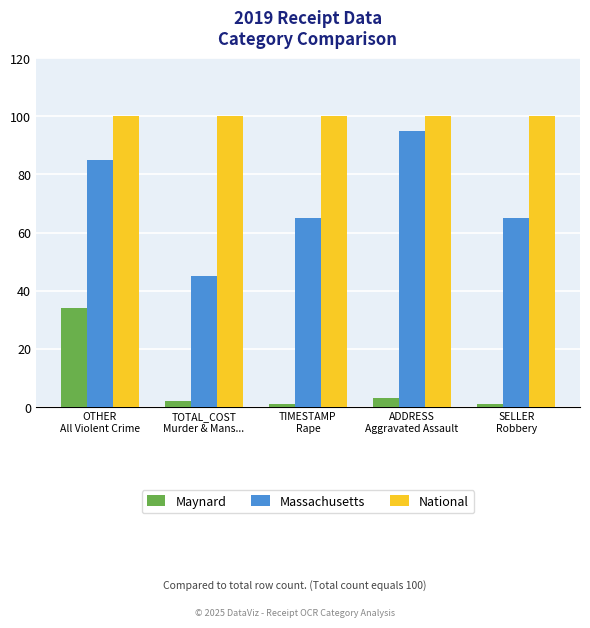

What is the approximate value of Massachusetts at TIMESTAMP
Rape?

65